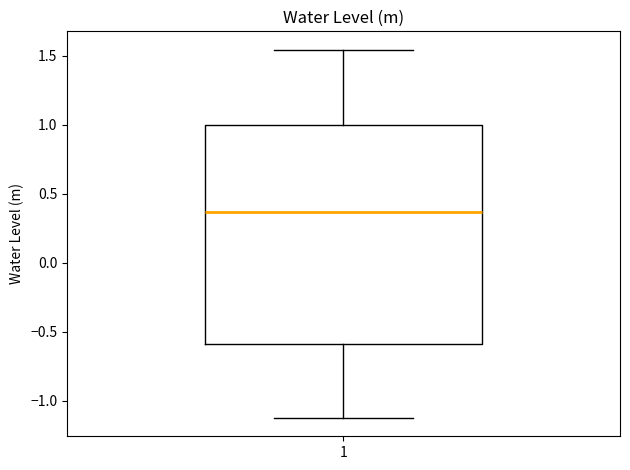

Transcribe this box plot: give where the median line is, the range the box spans, and where the two whiskers end, as read against the y-axis. The values are not printed on the chart, so give them approximately, as read against the axis.

median 0.35, box -0.60 to 1.00, whiskers -1.10 to 1.55